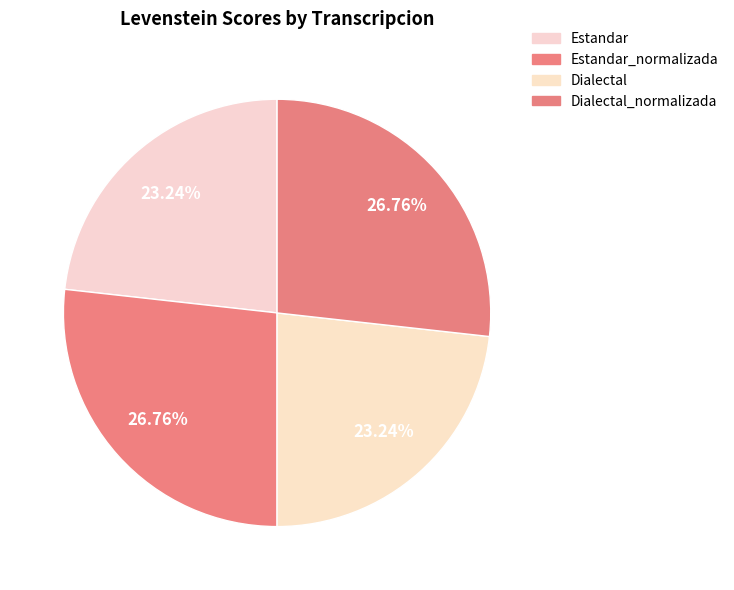

What percentage is the Dialectal_normalizada slice, to the nearest percent?

27%